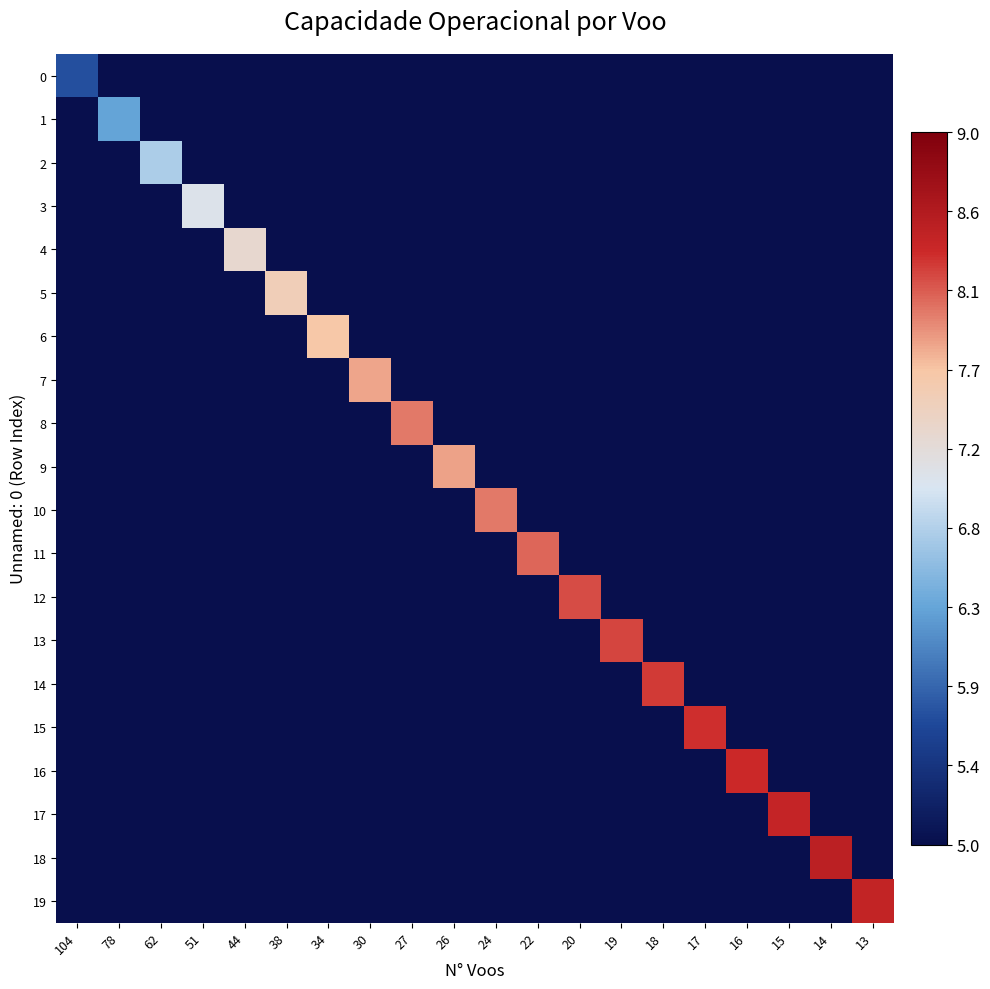

Rank the series at 19 from highest to lowest value.

13, 0, 1, 2, 3, 4, 5, 6, 7, 8, 9, 10, 11, 12, 14, 15, 16, 17, 18, 19